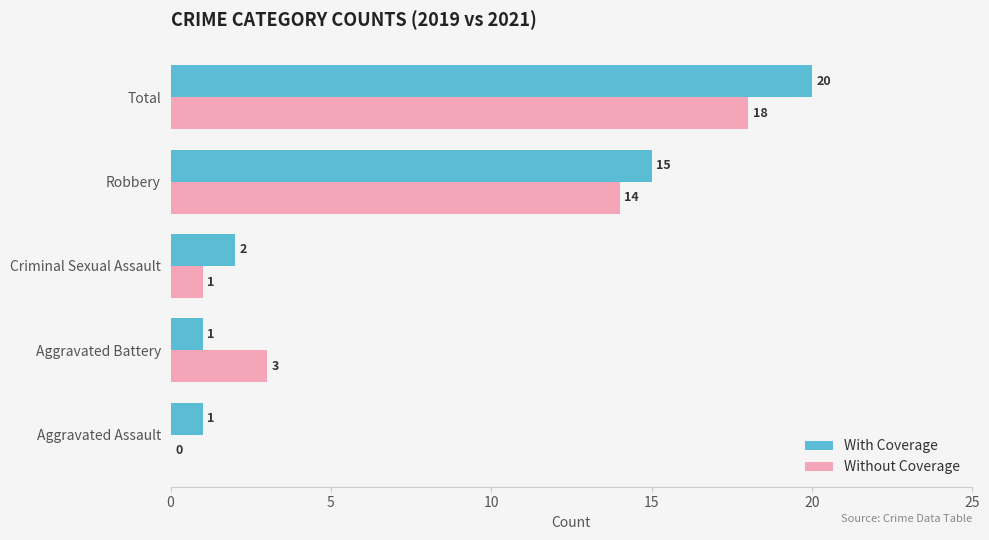

What is the maximum value for With Coverage?

20